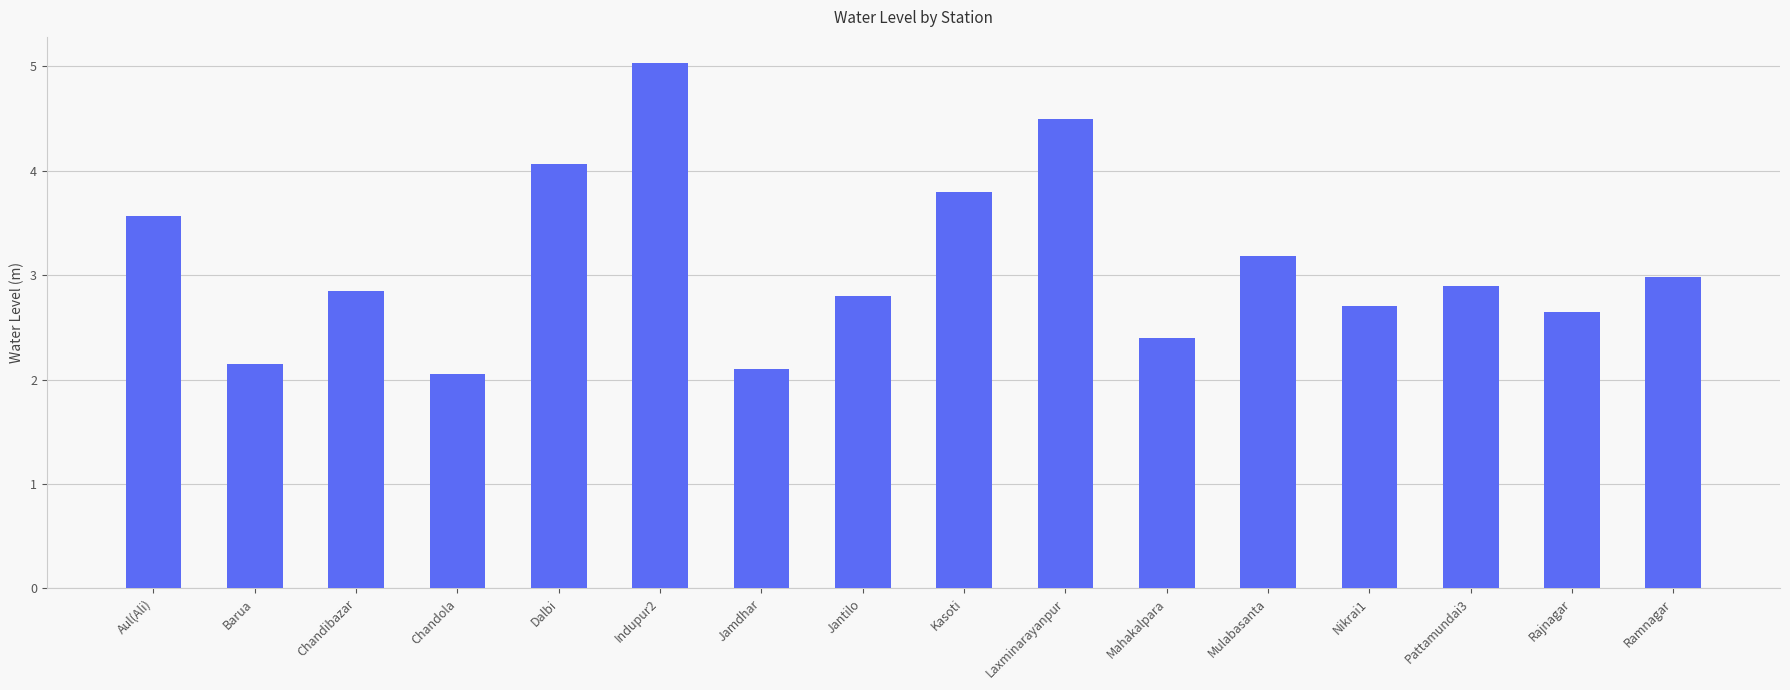

What is the greatest value displayed?

5.0